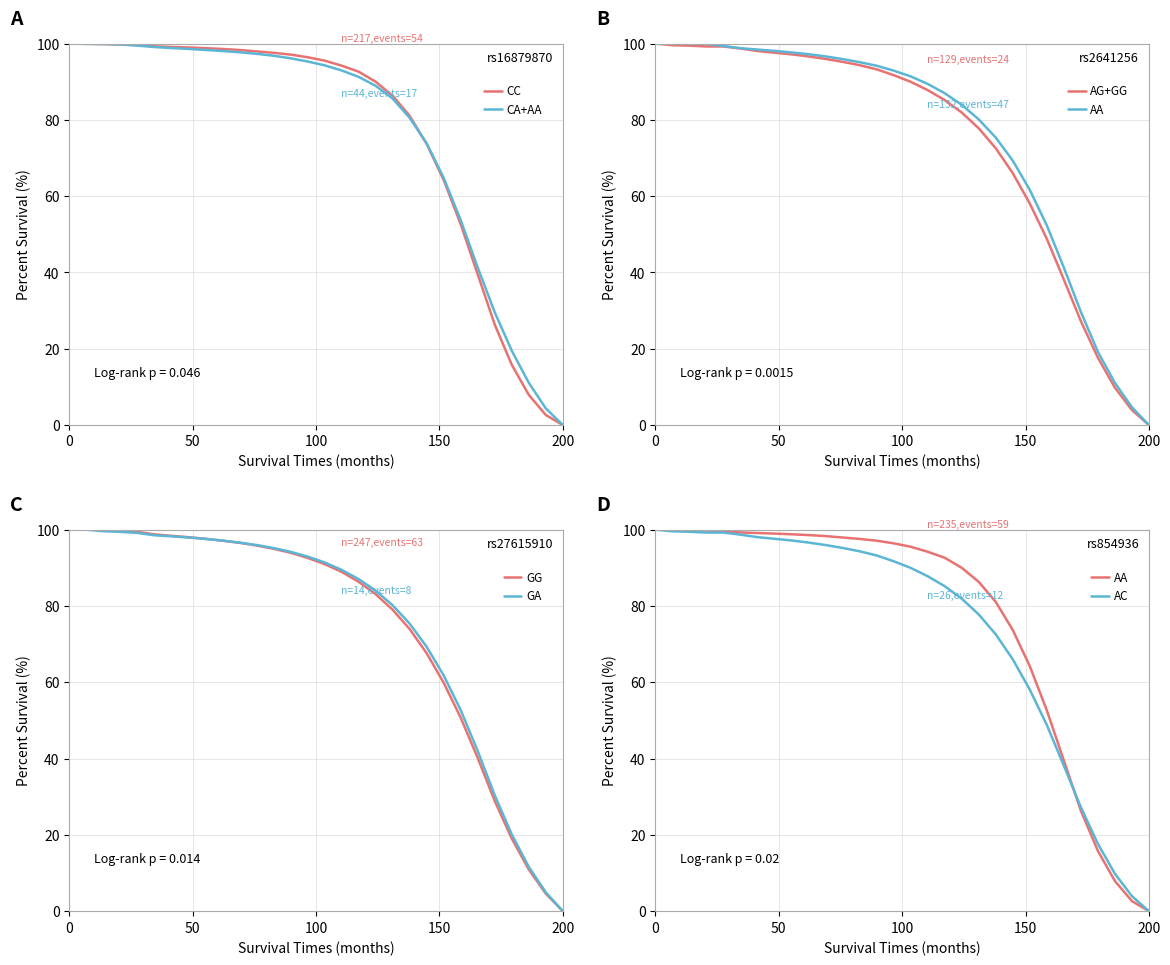

What is the highest value of the CA+AA series?

100.0